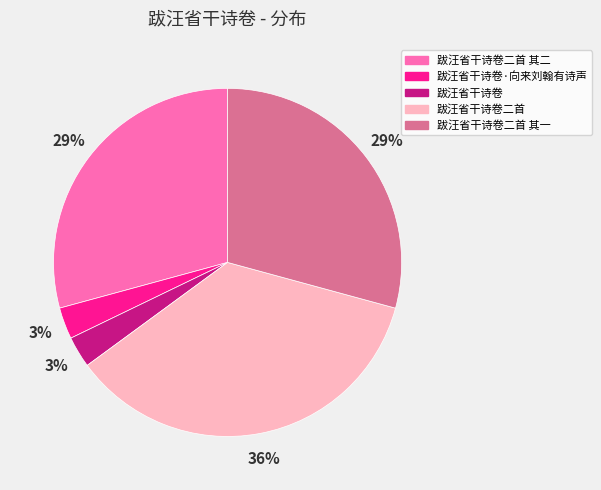

How many segments does this pie chart have?

5